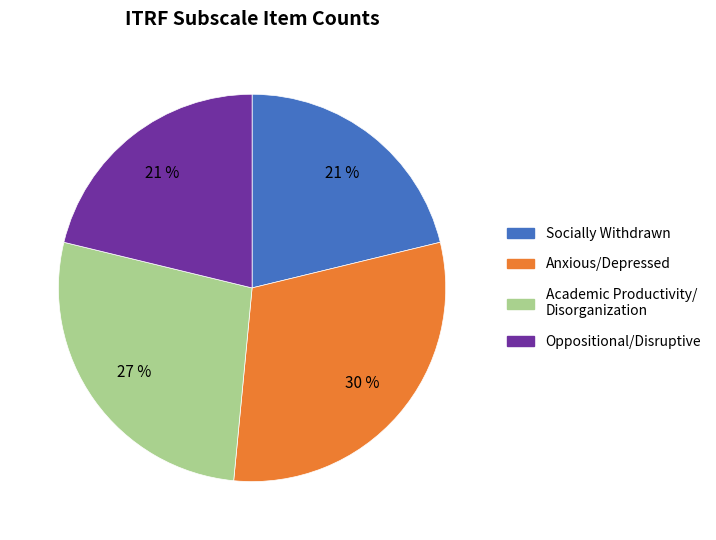

Is there any slice that represents more than half of the pie?

No